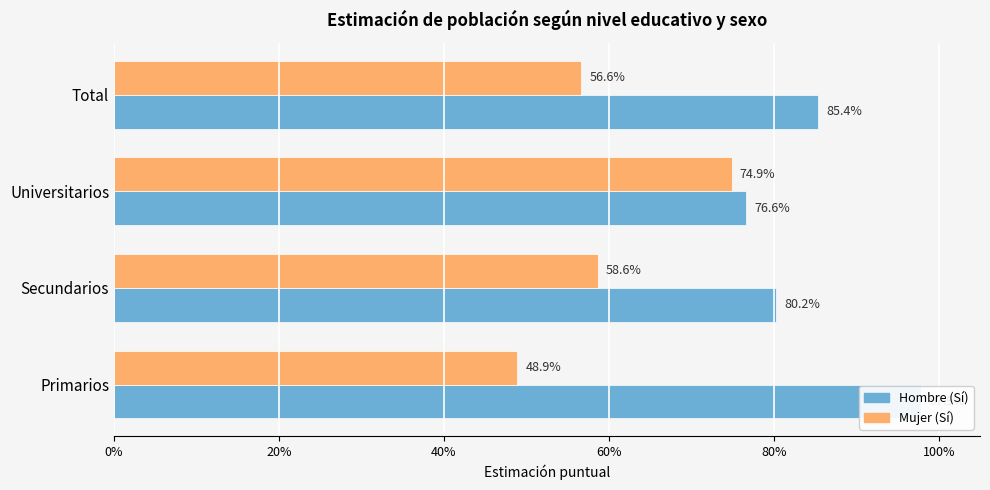

At how many categories does at least one series exceed 0?

4